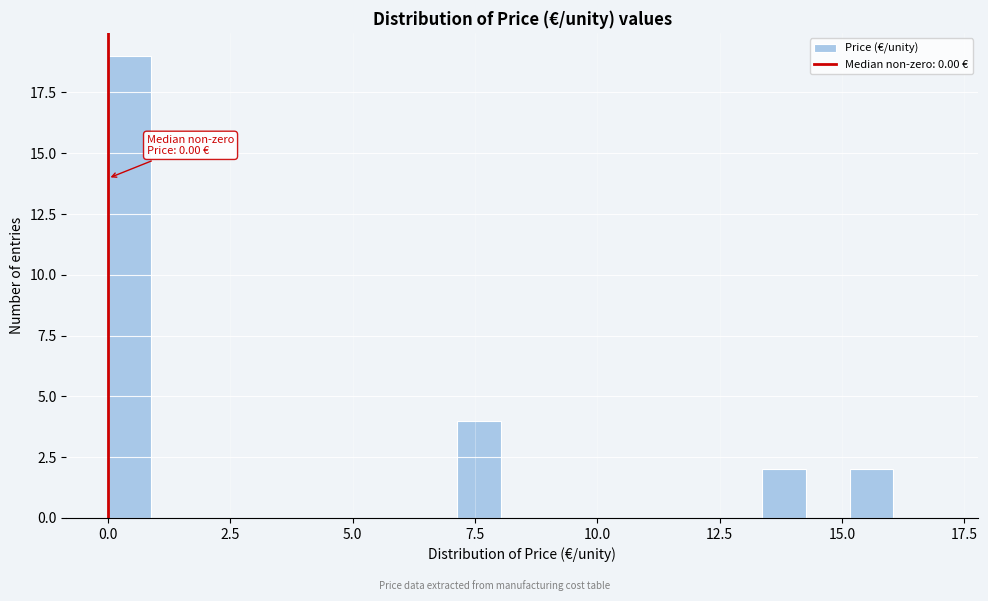

Around what value on the x-axis is the tallest bar? Give the approximate position of its centre, as read against the axis.

0.5